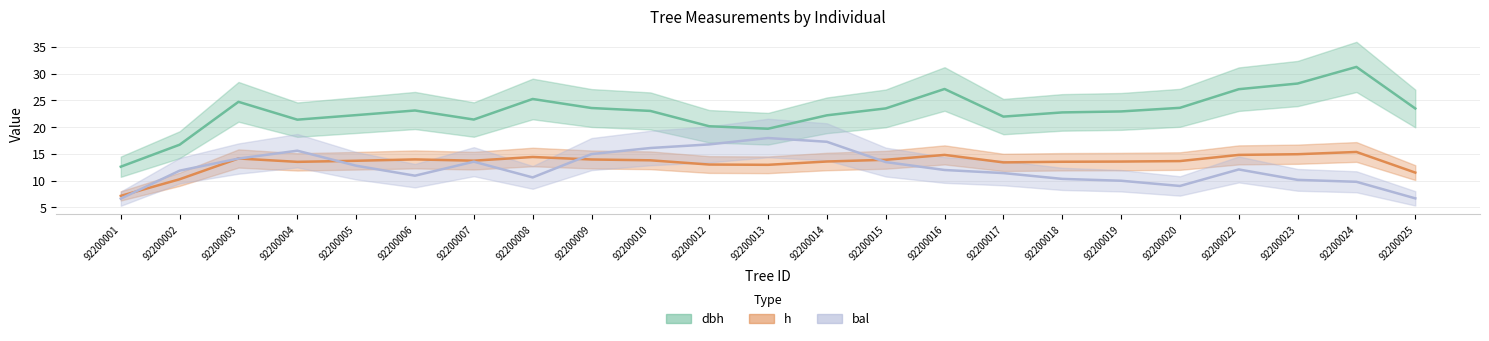

What is the sum of all h values?

323.5